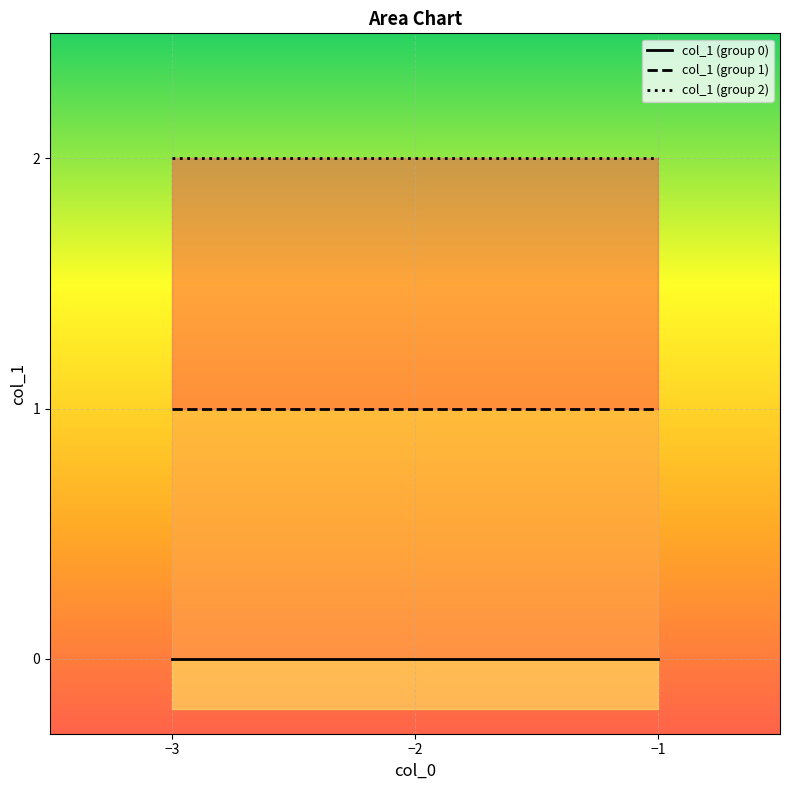

Reading right to left, list all the values displayed in this chart.

col_1 (group 0): −1=0	−2=0	−3=0
col_1 (group 1): −1=1	−2=1	−3=1
col_1 (group 2): −1=2	−2=2	−3=2